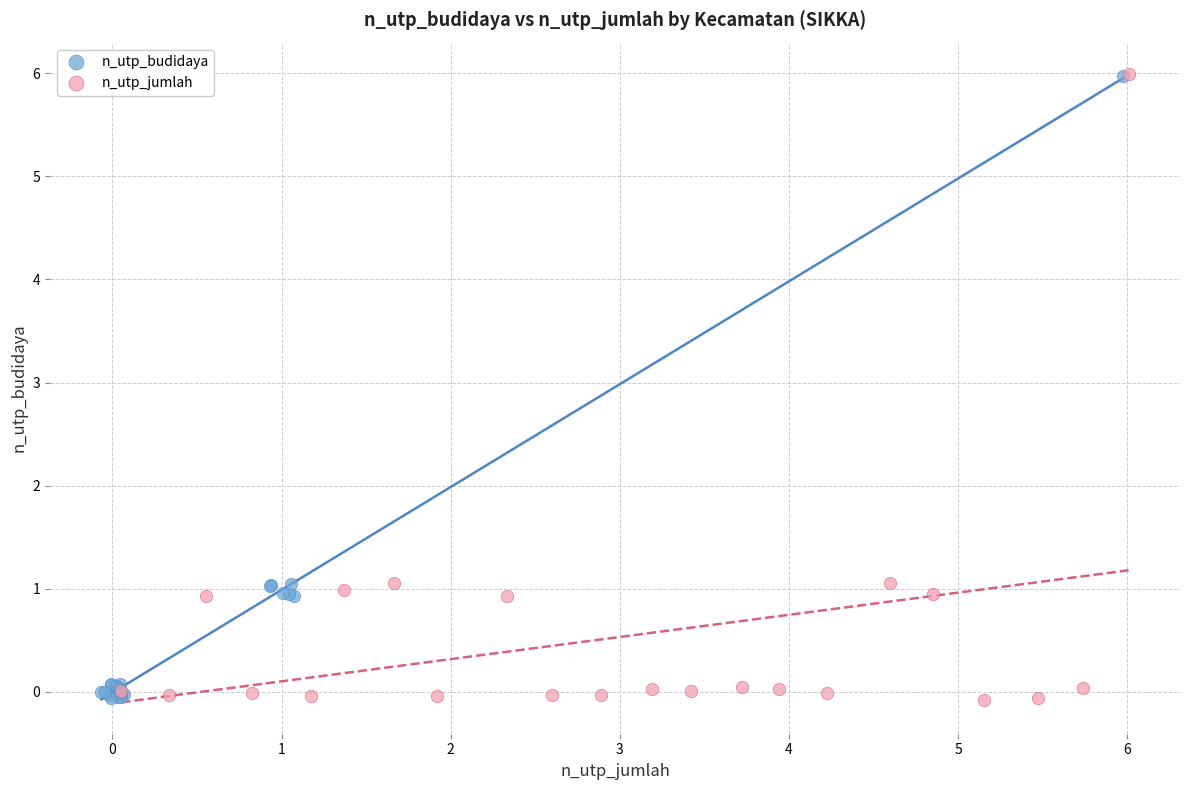

What are all the series names shown in the legend?

n_utp_budidaya, n_utp_jumlah